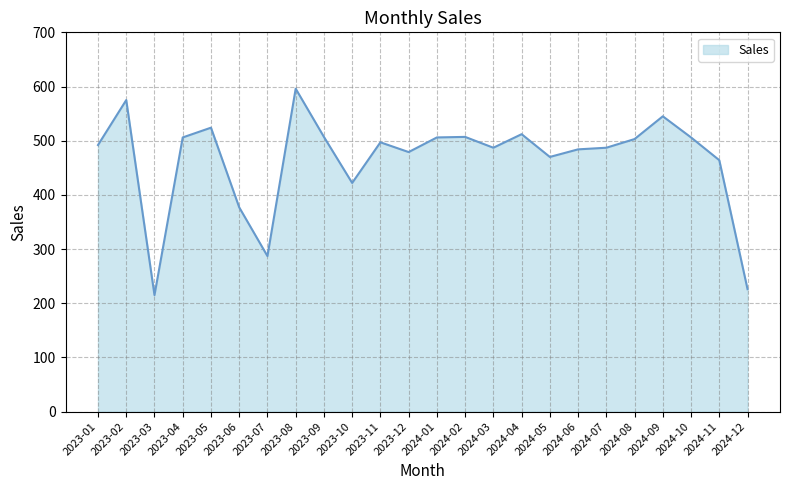

What is the sum of the values at 2024-09 and 2024-10?

1051